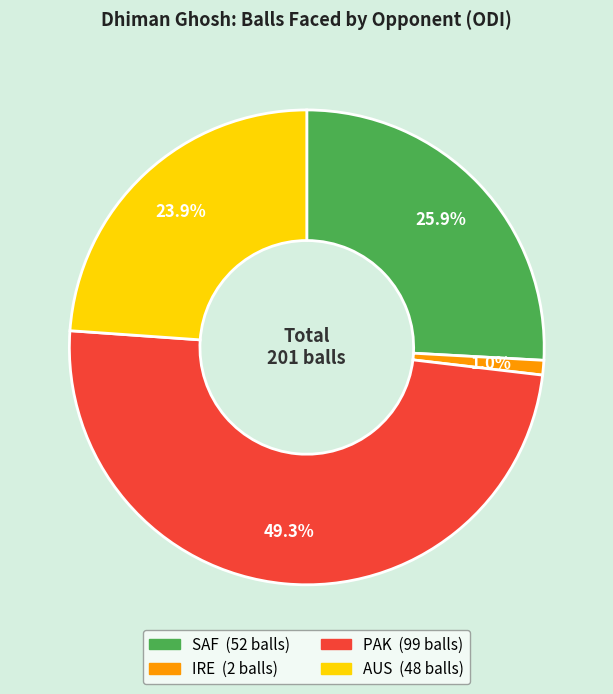

Is there a majority slice in this chart?

No